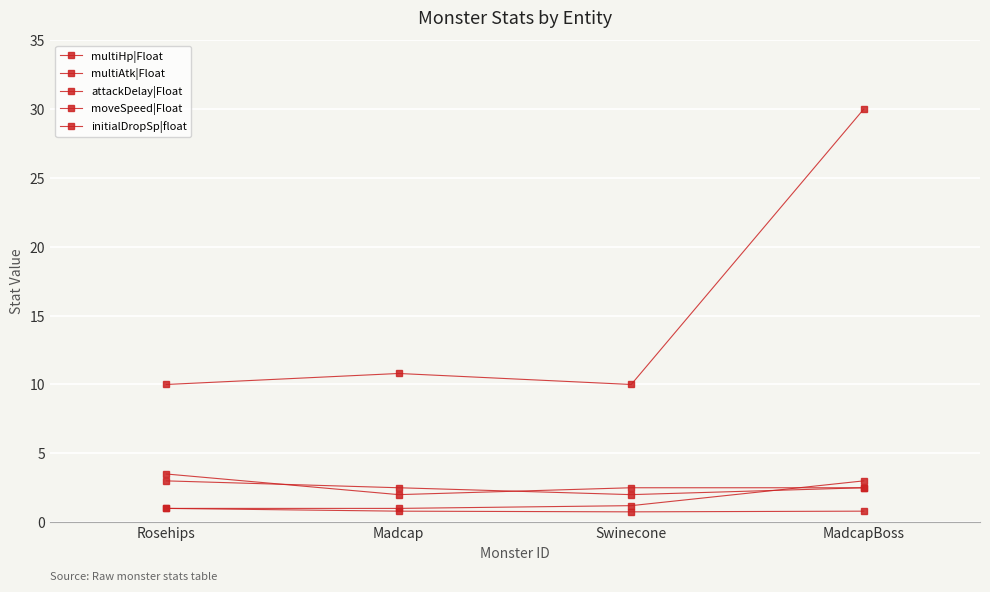

In initialDropSp|float, how many points are lower than both neighbors (excluding endpoints)?

1